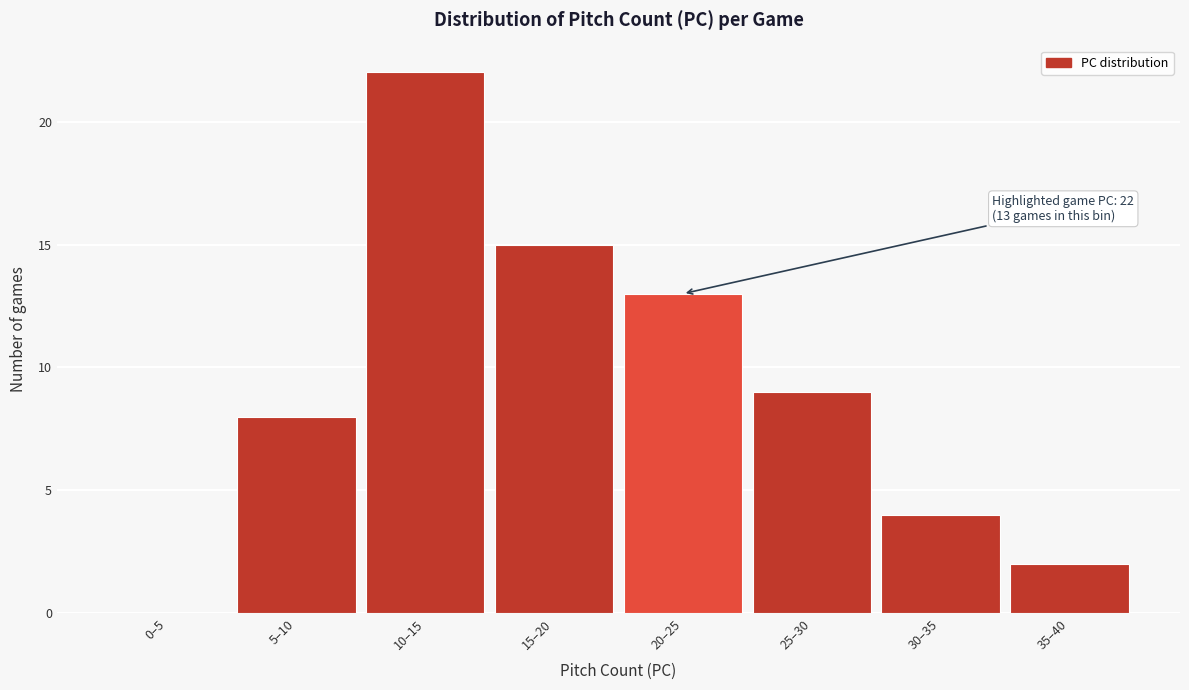

Reading right to left, transcribe all the data shown in this chart.

35–40=2	30–35=4	25–30=9	20–25=13	15–20=15	10–15=22	5–10=8	0–5=0